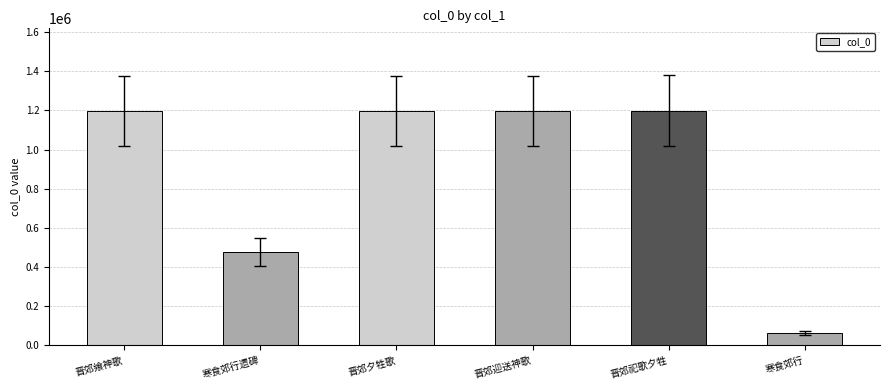

Are the bars grouped side by side (vs. stacked)?

No